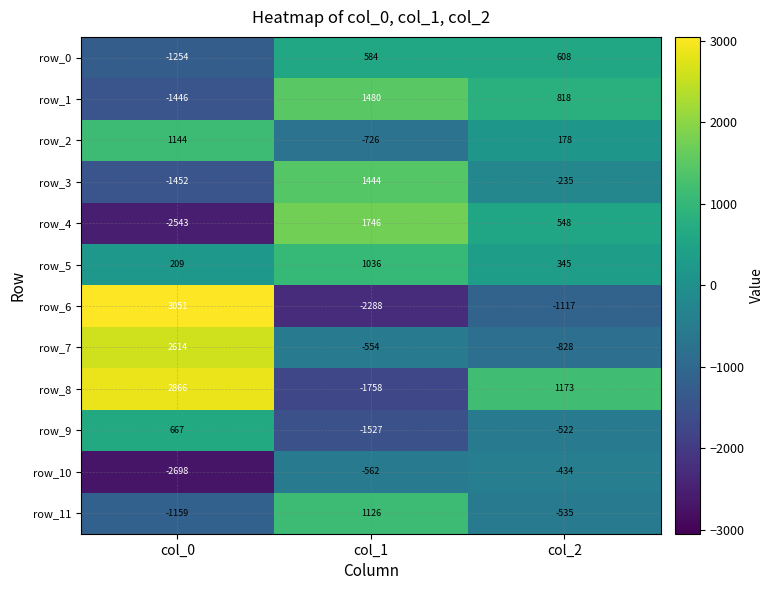

Count the number of data series in this chart.

12